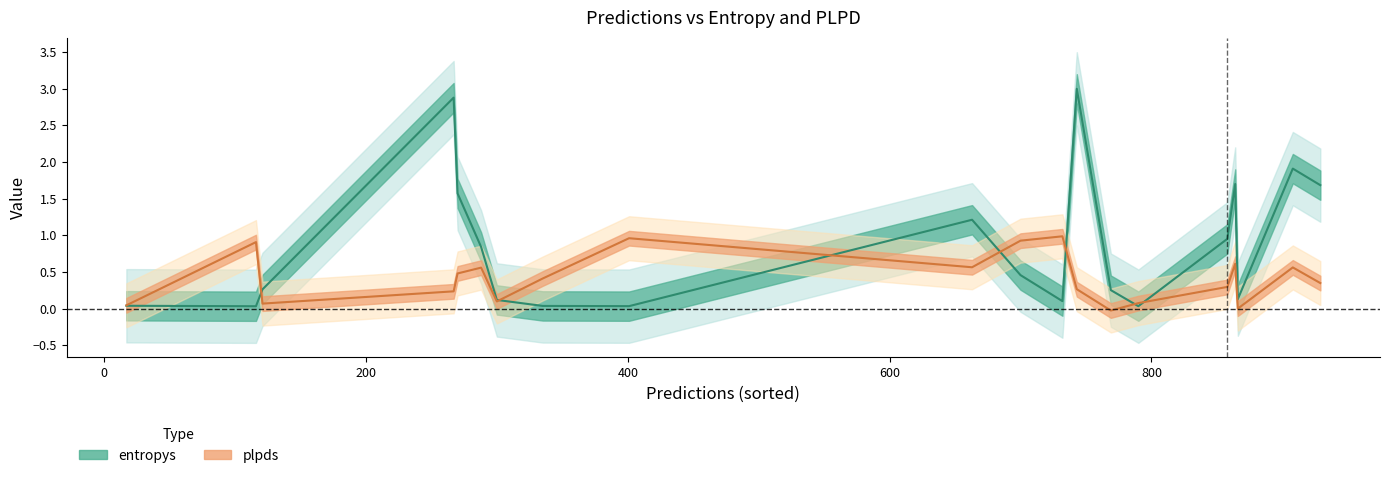

True or false: entropys (line) has a value of 0.1 at 7.

False